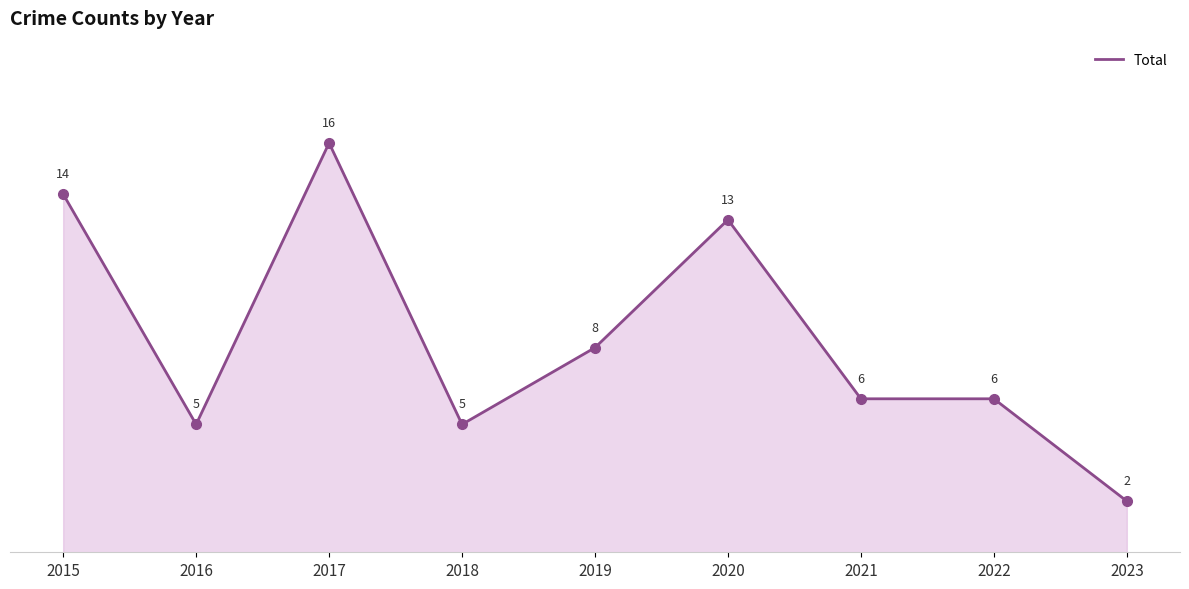

What is the change in value from 2015 to 2019?

-6